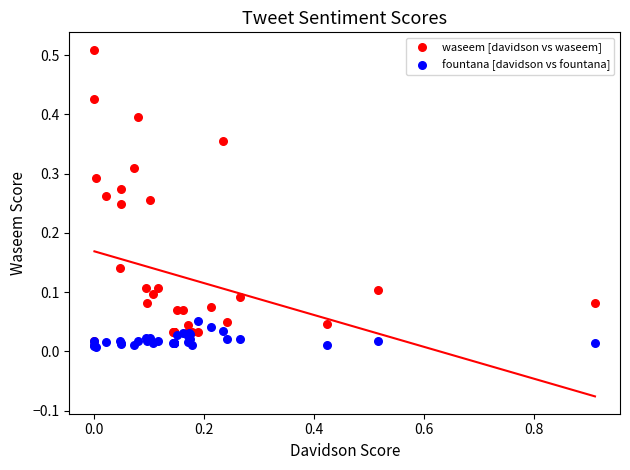

Which series reaches the minimum Y coordinate?

fountana [davidson vs fountana]